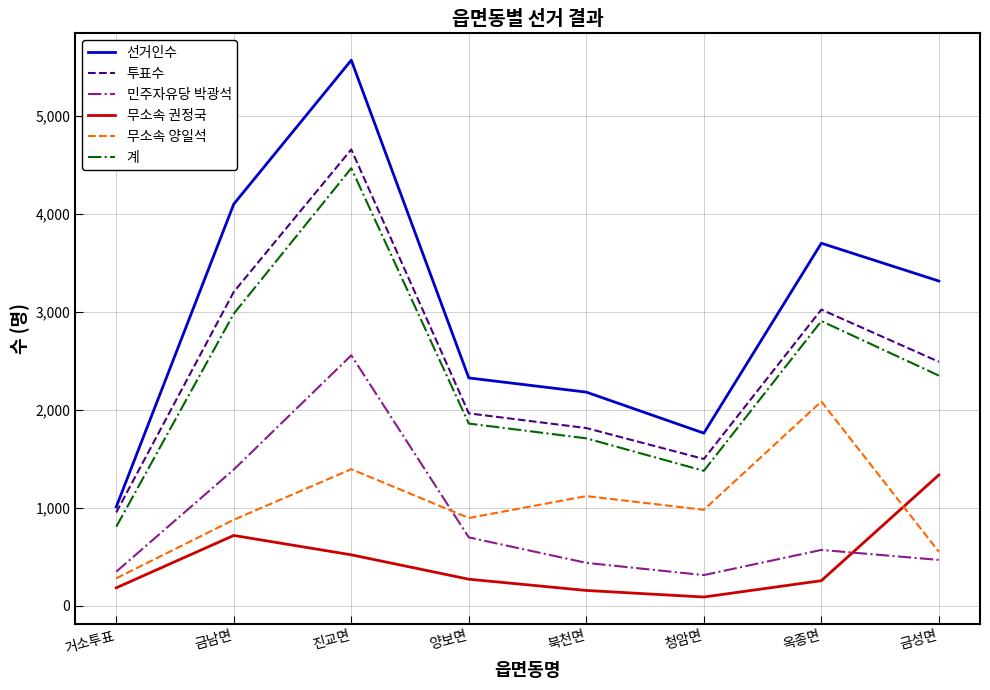

Is it true that 민주자유당 박광석 equals 466 at 금성면?

True